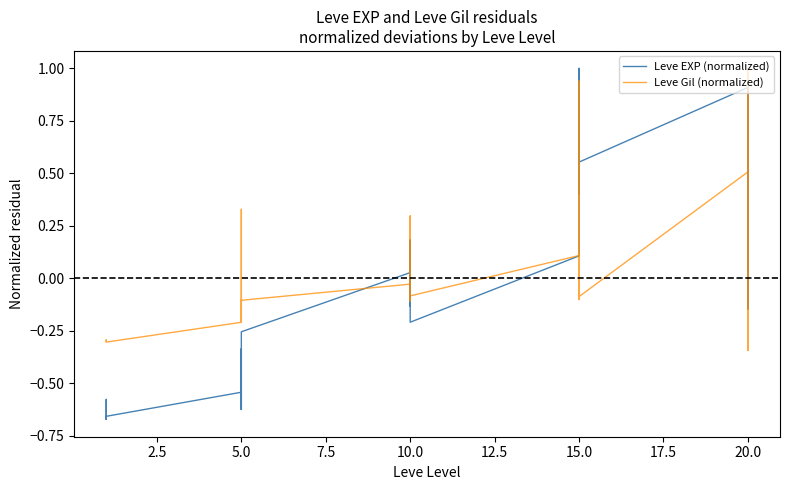

How many interior local valleys does the Leve EXP (normalized) series have?

9